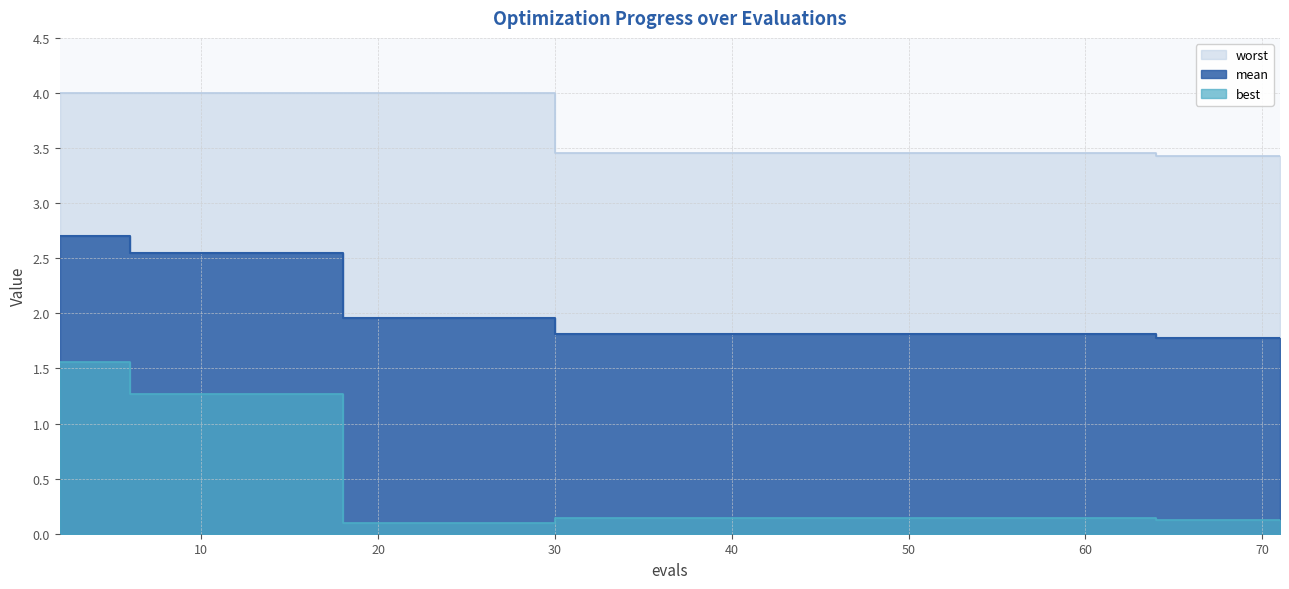

At which category is the sum across all series the highest?

2